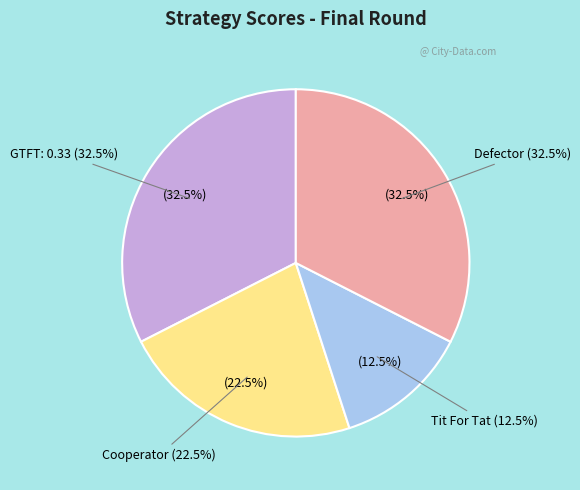

To the nearest percent, what portion does Tit For Tat represent?

12%